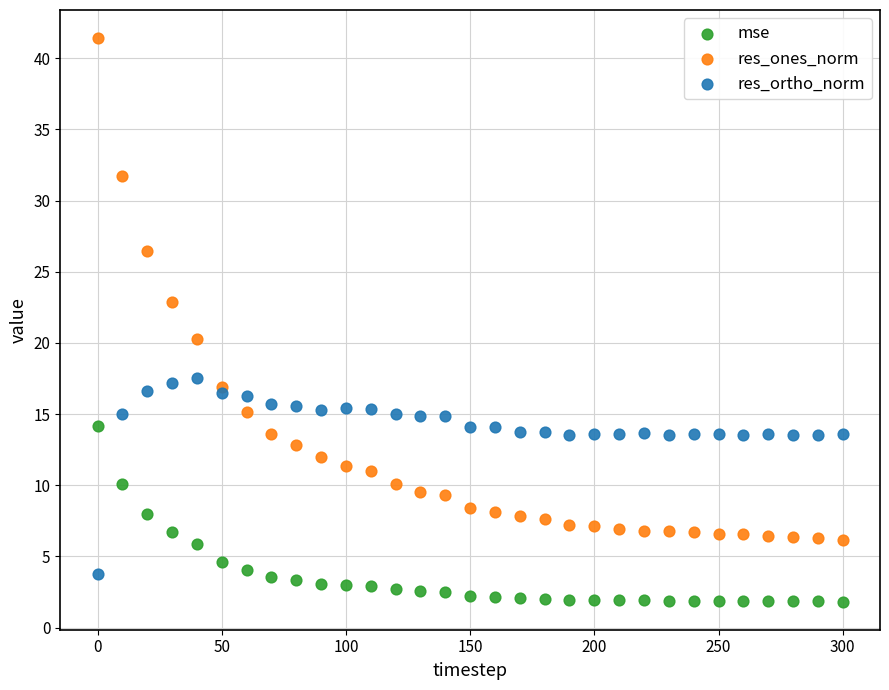

Across all data points, what is the range of X values (max minus min)?

300.0